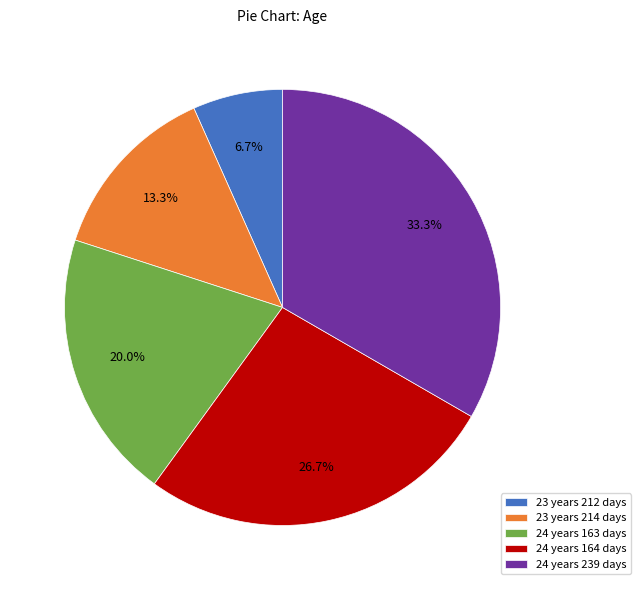

Which has a higher value, 23 years 212 days or 24 years 164 days?

24 years 164 days